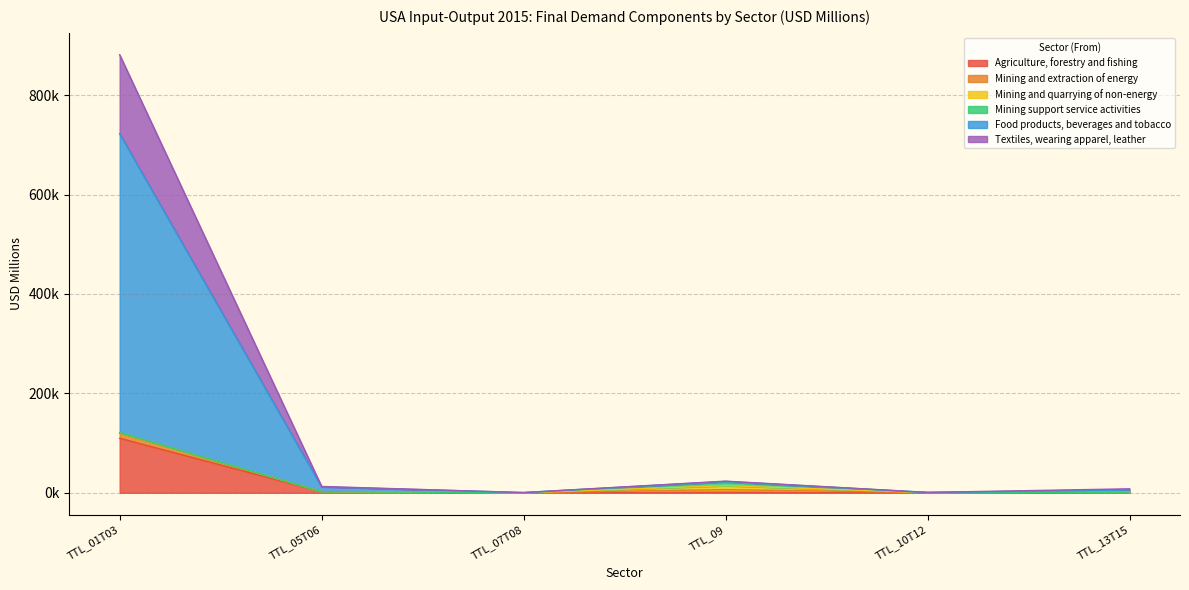

Does the chart display data point markers on the line(s)?

No